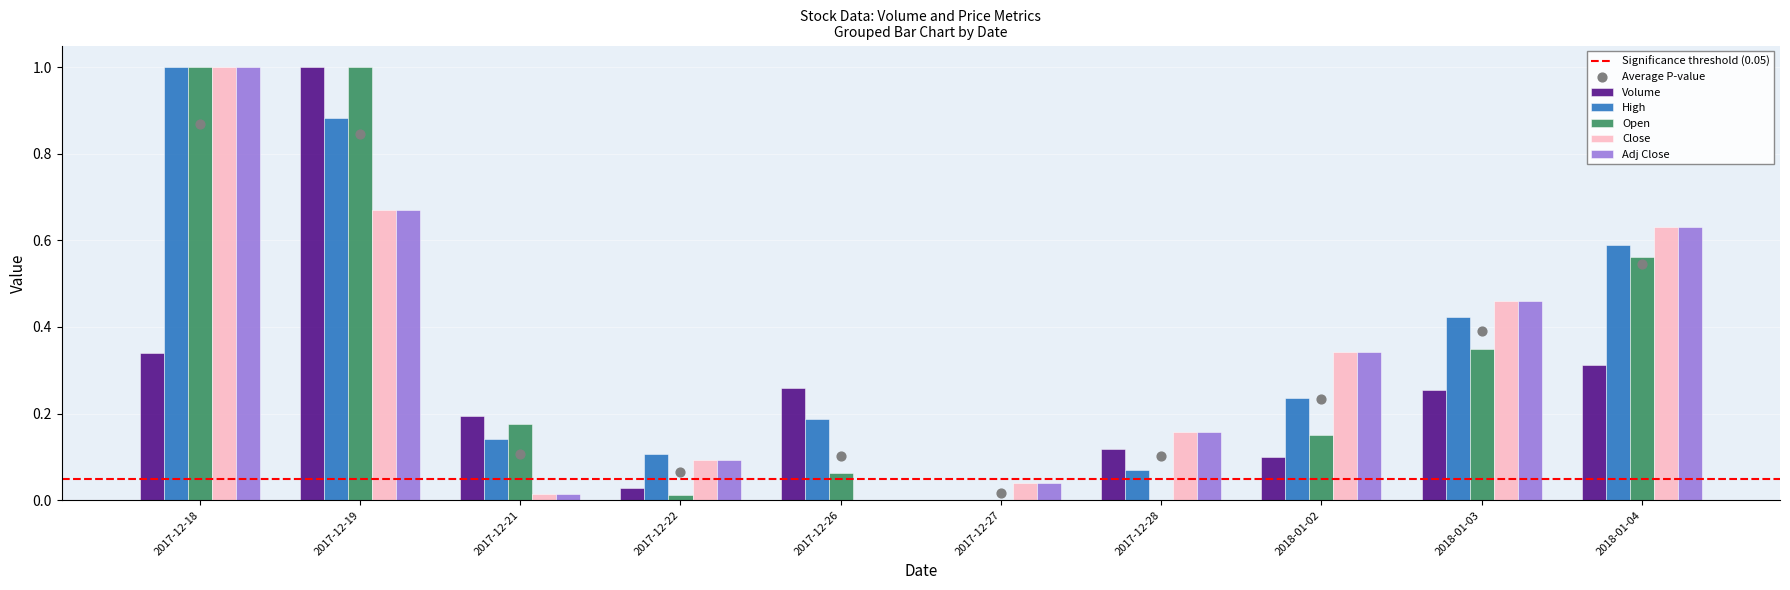

What are all the series names shown in the legend?

Volume, High, Open, Close, Adj Close